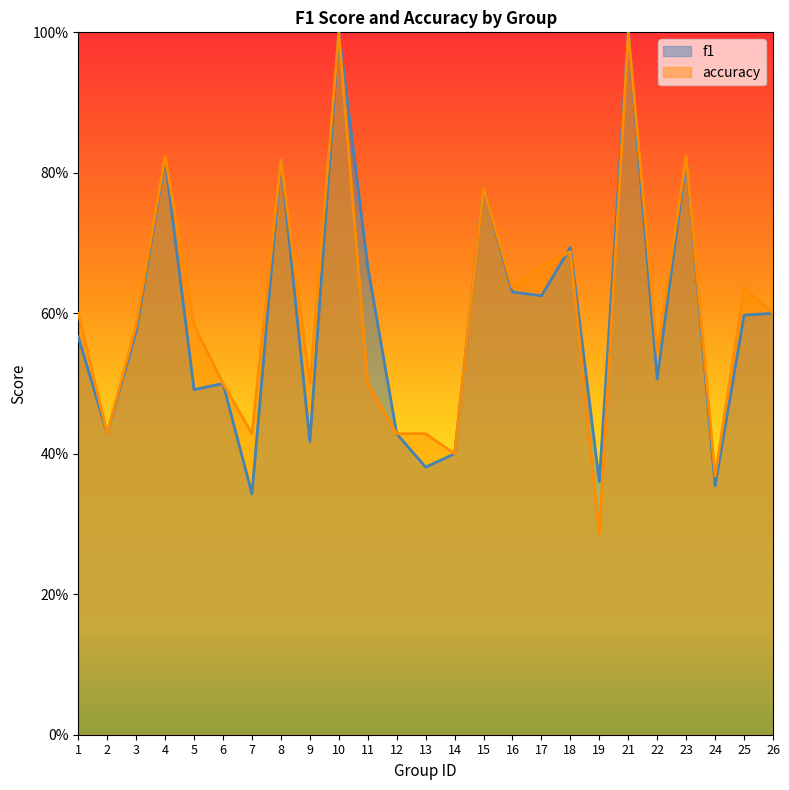

What is the lowest value of the f1 series?

0.3